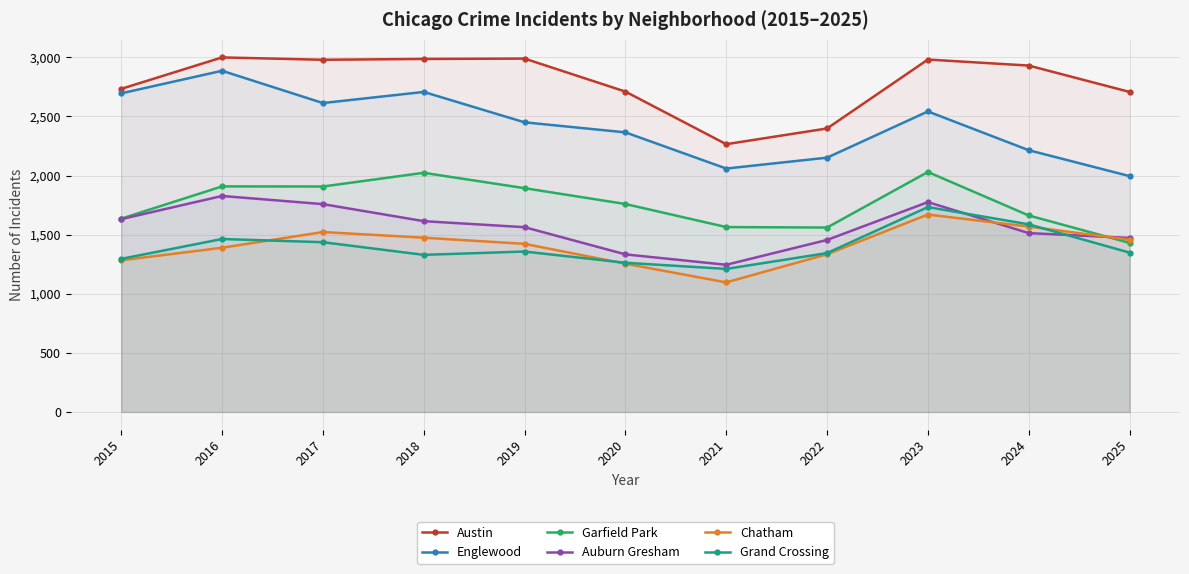

At 2016, list the series in order from smallest to largest.

Chatham, Grand Crossing, Auburn Gresham, Garfield Park, Englewood, Austin